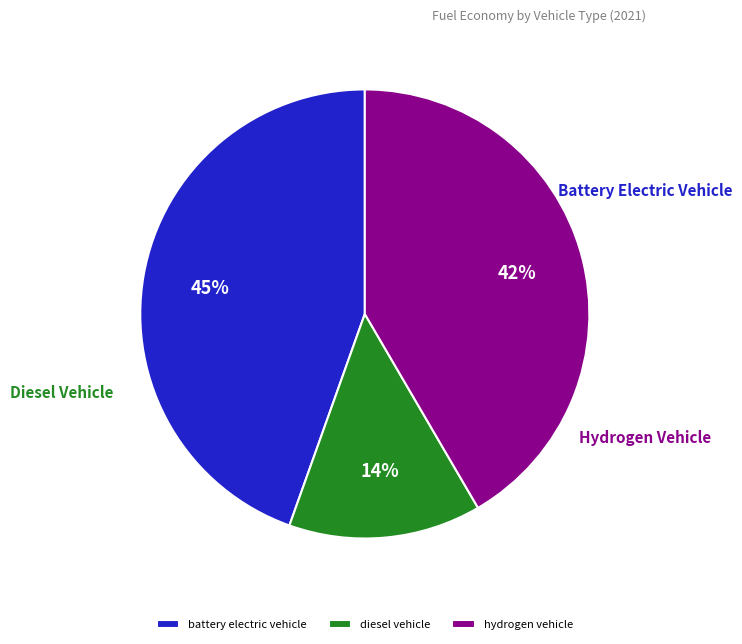

Rank the categories by value from lowest to highest.

diesel vehicle, hydrogen vehicle, battery electric vehicle